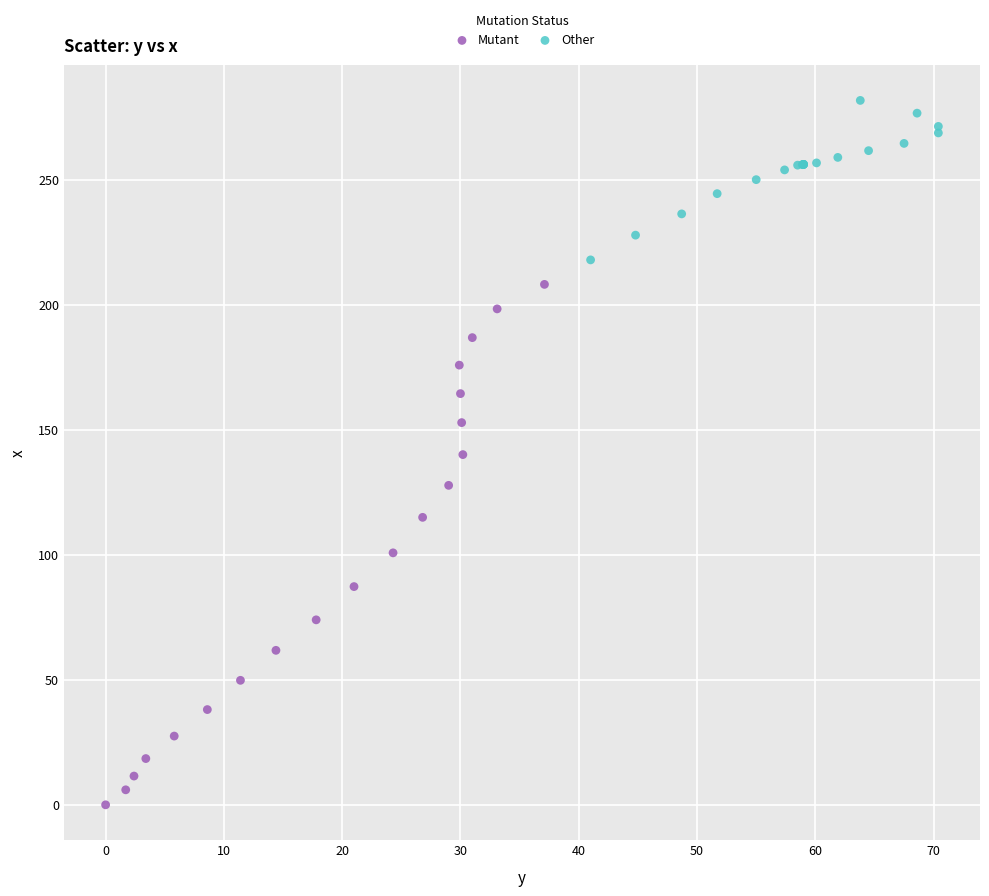

Which series reaches the minimum Y coordinate?

Mutant